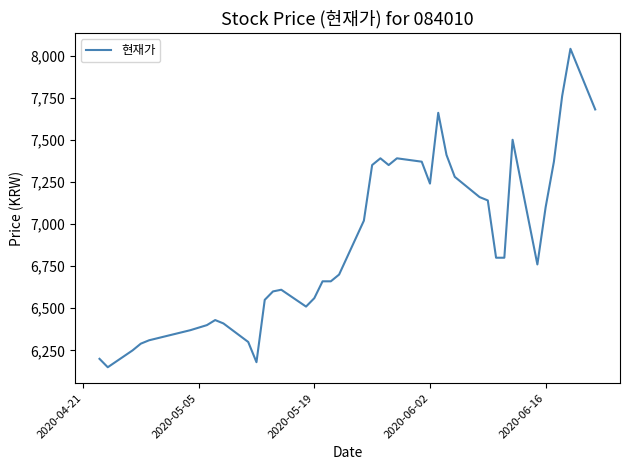

What is the difference between the maximum and minimum values?

1890